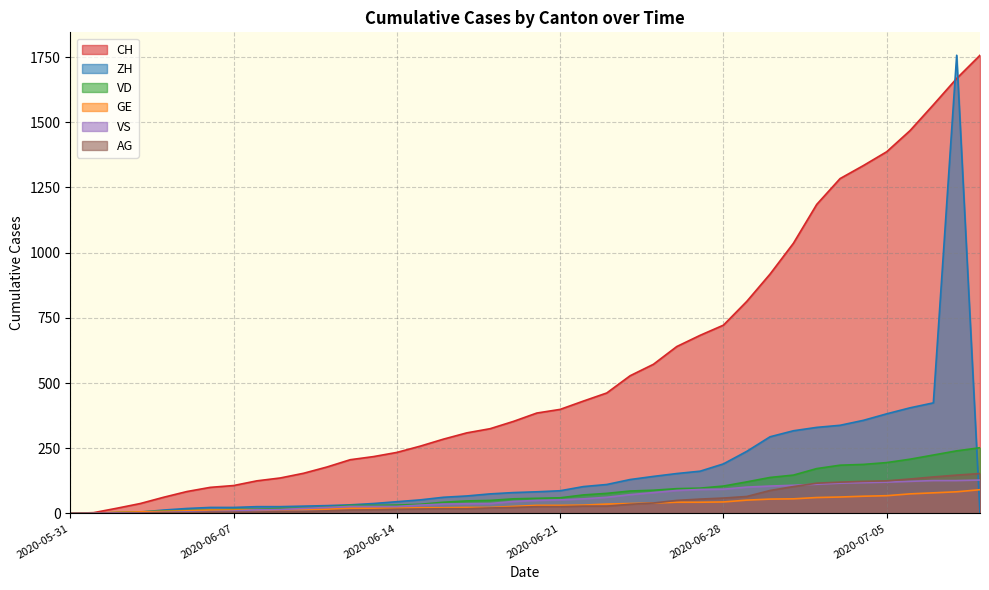

What is the total value across all series at 2020-07-09?

2381